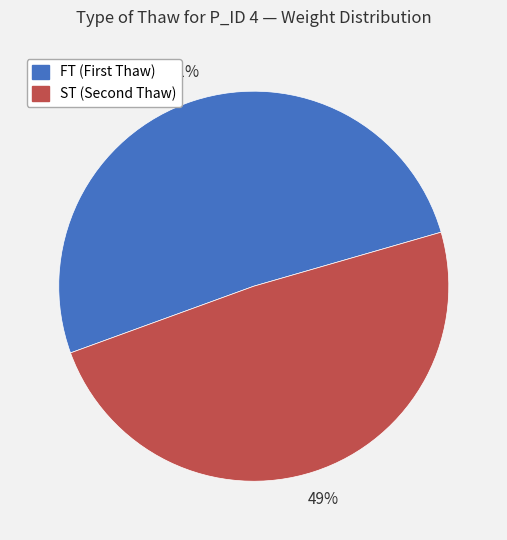

Is there a majority slice in this chart?

Yes